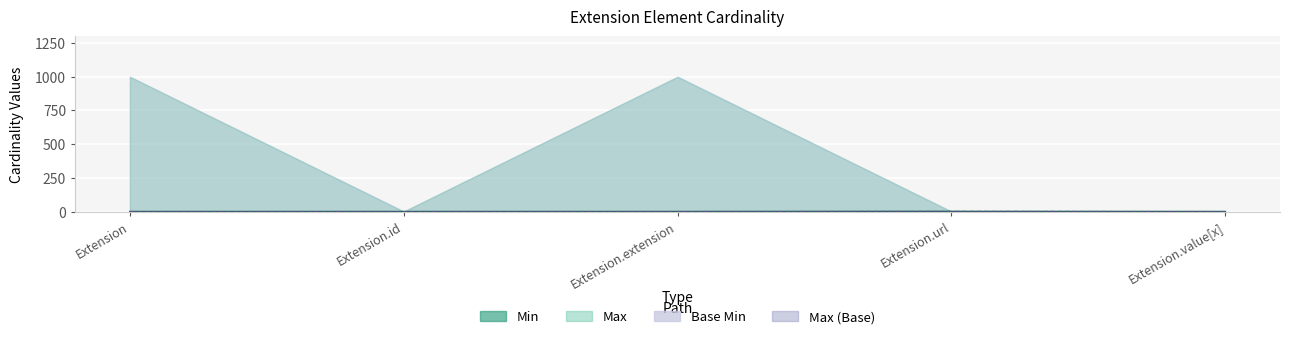

Is it true that Min equals 1 at Extension.url?

True